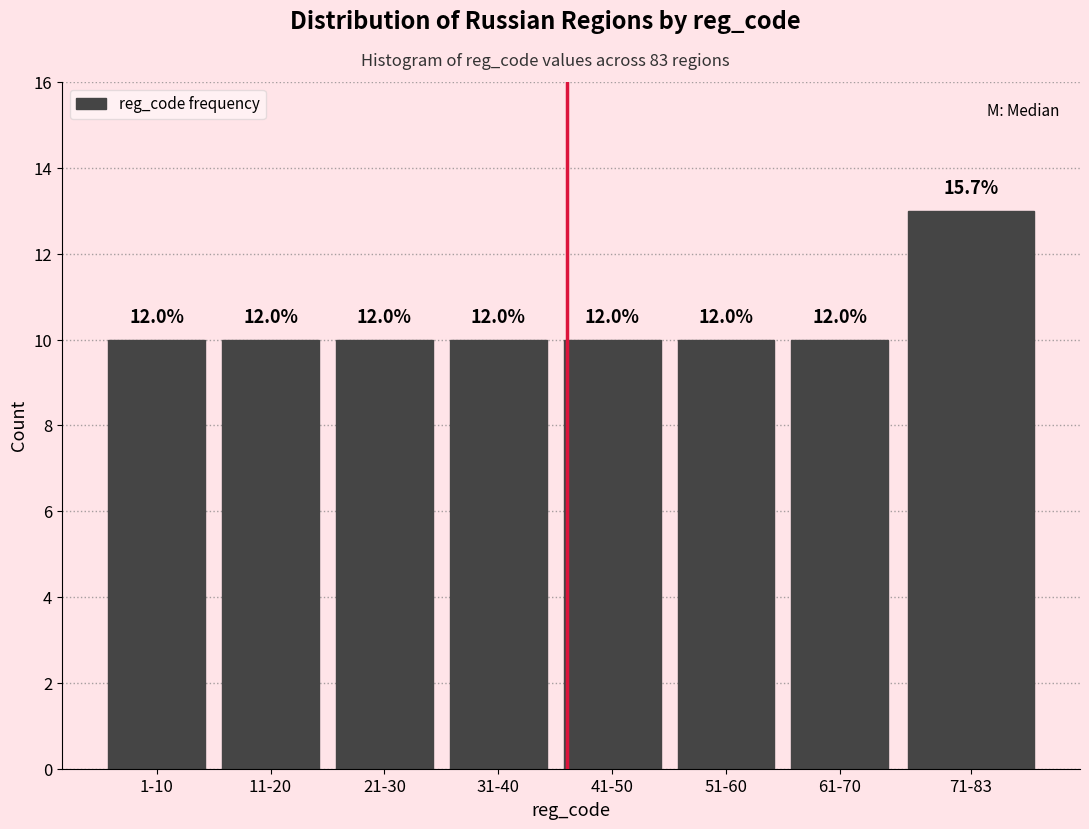

How many bars are there in total?

8